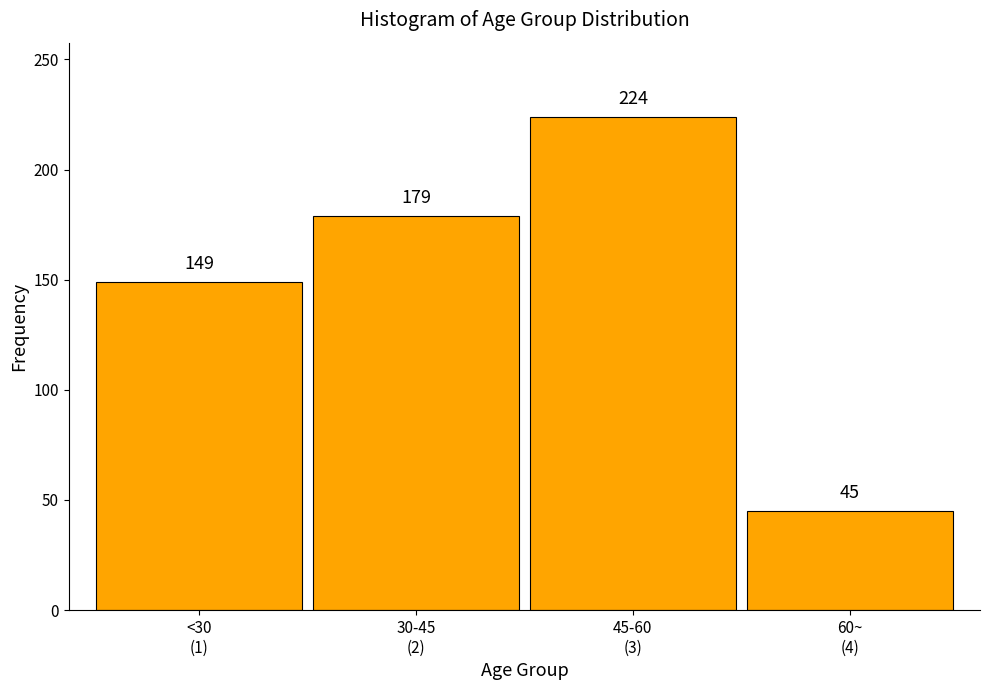

Reading left to right, list all the values displayed in this chart.

149	179	224	45